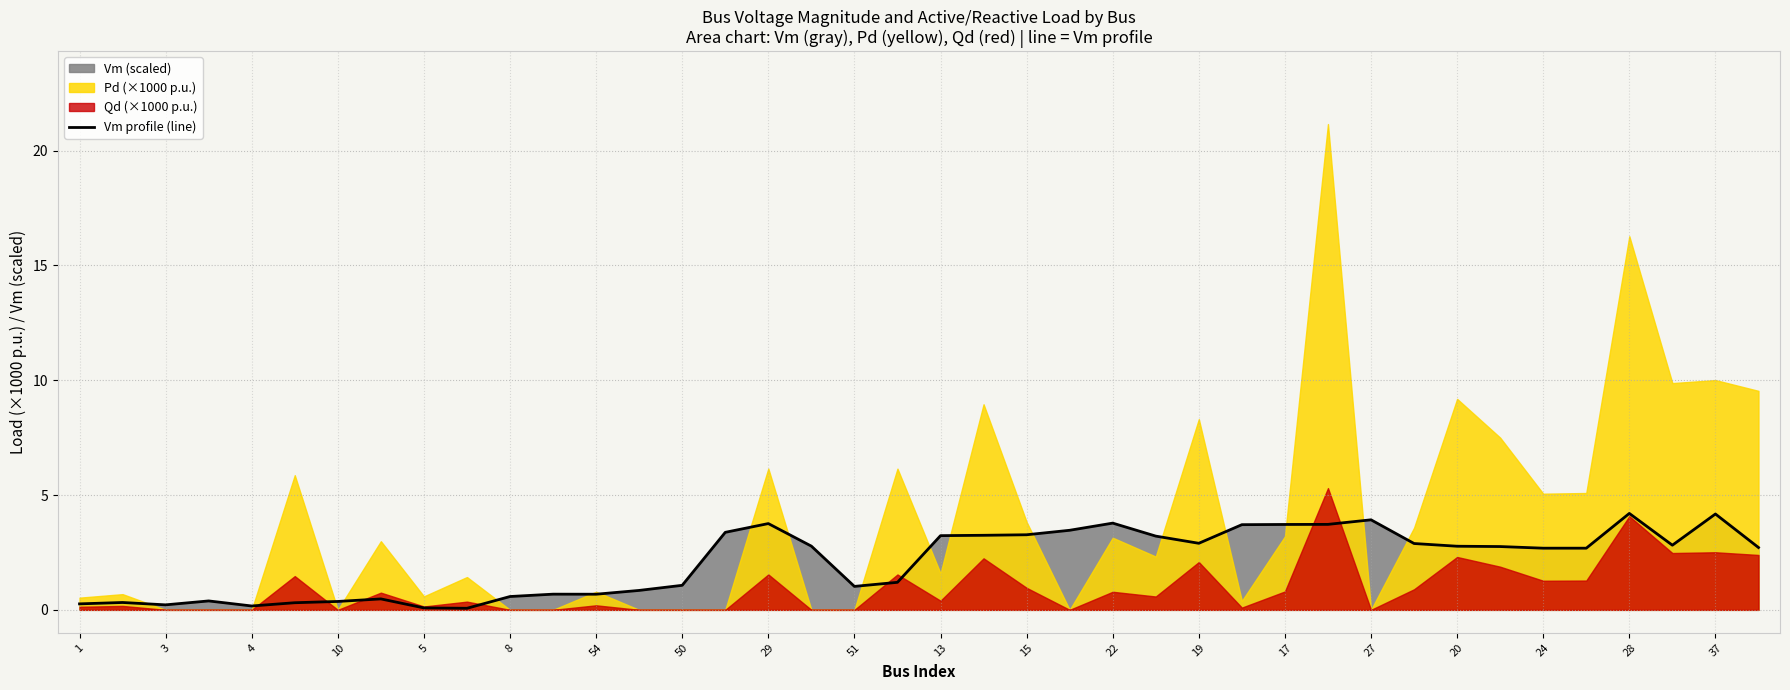

Which has a higher value, 50 or 10?

50